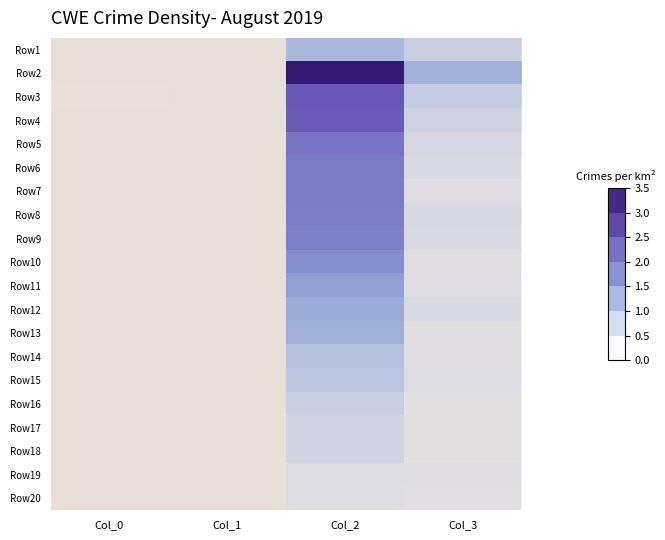

Reading left to right, extract all data points from this chart.

Row1: Col_0=0.0	Col_1=0.0	Col_2=1.1	Col_3=0.8
Row2: Col_0=0.0	Col_1=0.0	Col_2=3.5	Col_3=1.3
Row3: Col_0=0.1	Col_1=0.0	Col_2=2.5	Col_3=0.8
Row4: Col_0=0.0	Col_1=0.0	Col_2=2.5	Col_3=0.7
Row5: Col_0=0.0	Col_1=0.0	Col_2=2.1	Col_3=0.6
Row6: Col_0=0.0	Col_1=0.0	Col_2=2.0	Col_3=0.5
Row7: Col_0=0.0	Col_1=0.0	Col_2=2.1	Col_3=0.4
Row8: Col_0=0.0	Col_1=0.0	Col_2=2.0	Col_3=0.5
Row9: Col_0=0.0	Col_1=0.0	Col_2=1.9	Col_3=0.5
Row10: Col_0=0.0	Col_1=0.0	Col_2=1.7	Col_3=0.4
Row11: Col_0=0.0	Col_1=0.0	Col_2=1.6	Col_3=0.4
Row12: Col_0=0.0	Col_1=0.0	Col_2=1.4	Col_3=0.5
Row13: Col_0=0.0	Col_1=0.0	Col_2=1.3	Col_3=0.4
Row14: Col_0=0.0	Col_1=0.0	Col_2=1.0	Col_3=0.4
Row15: Col_0=0.0	Col_1=0.0	Col_2=0.9	Col_3=0.5
Row16: Col_0=0.0	Col_1=0.0	Col_2=0.7	Col_3=0.4
Row17: Col_0=0.0	Col_1=0.0	Col_2=0.6	Col_3=0.4
Row18: Col_0=0.0	Col_1=0.0	Col_2=0.6	Col_3=0.4
Row19: Col_0=0.0	Col_1=0.0	Col_2=0.5	Col_3=0.4
Row20: Col_0=0.0	Col_1=0.0	Col_2=0.5	Col_3=0.4